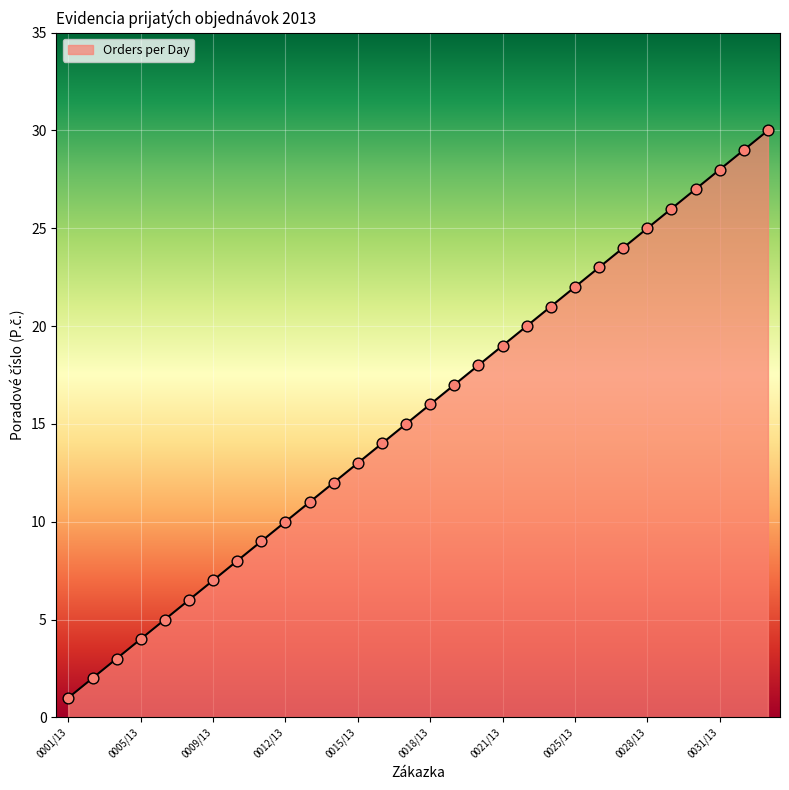

What is the greatest value displayed?

30